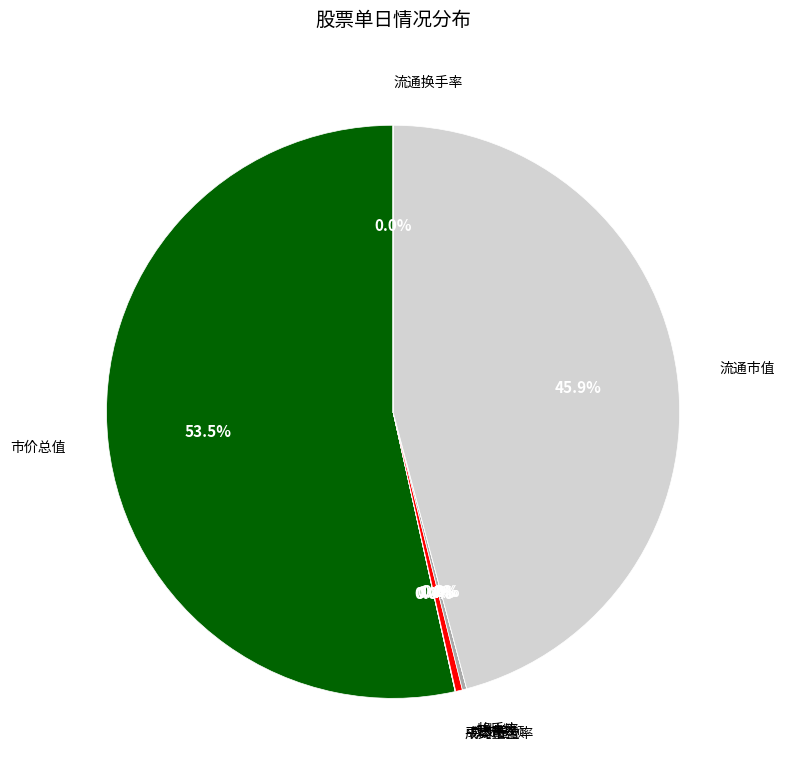

How many slices are in this pie chart?

8